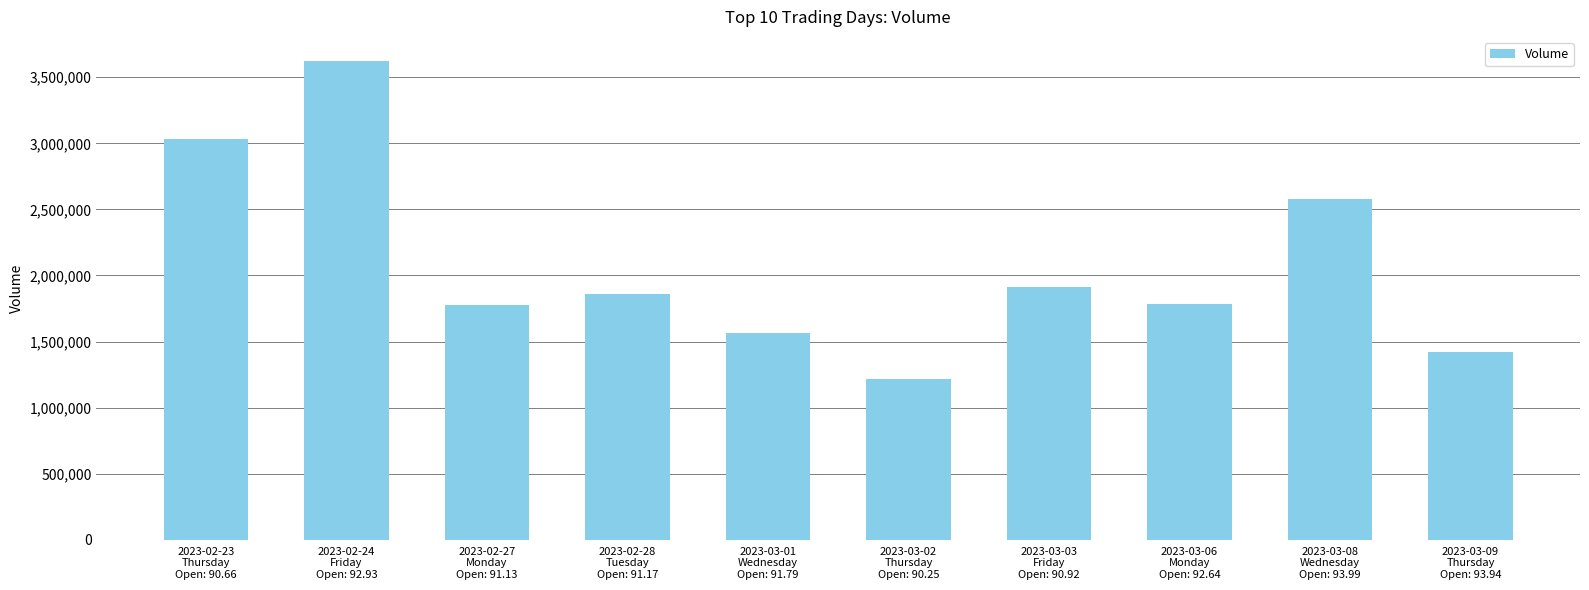

At which label is the value closest to 2419624?

2023-03-08
Wednesday
Open: 93.99